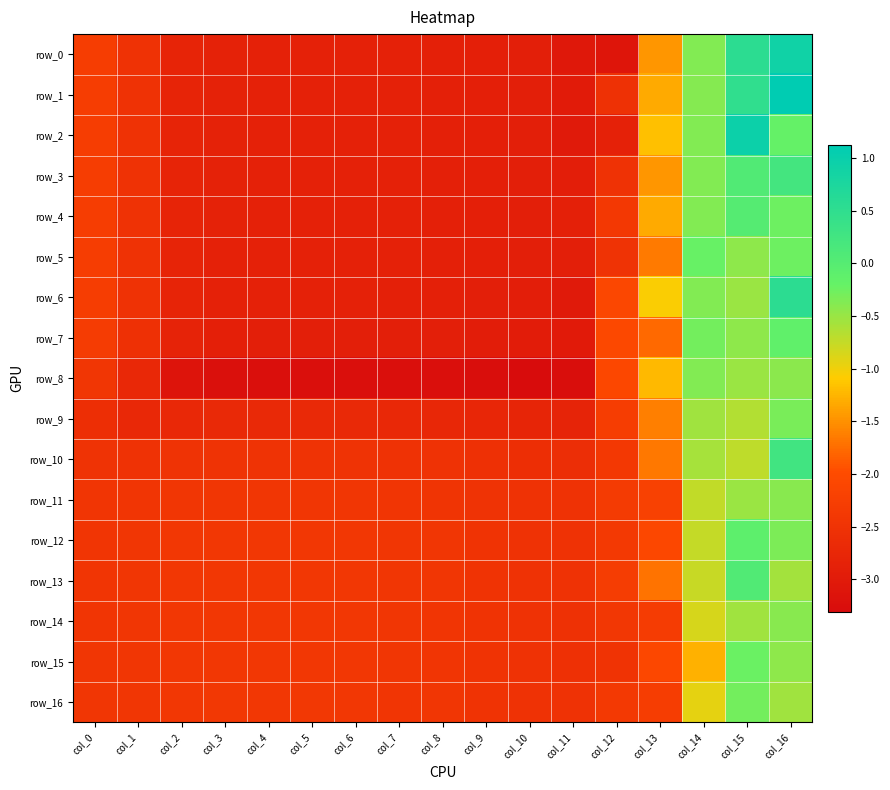

What is the difference between the maximum and minimum values in the row_7 series?

2.9